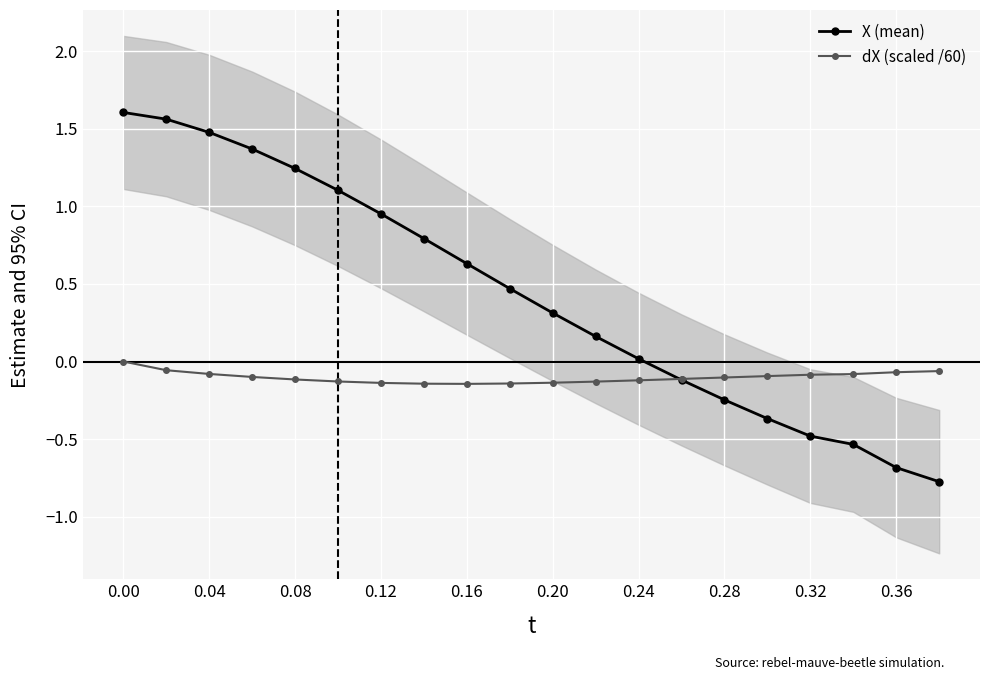

At how many categories does at least one series exceed 1?

6